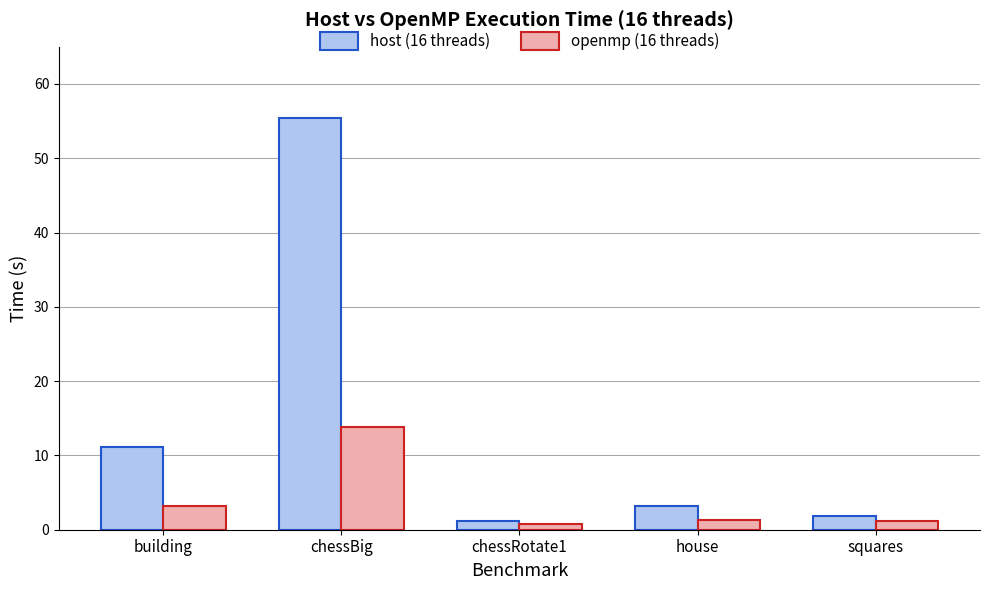

How many data points does each series have?

5